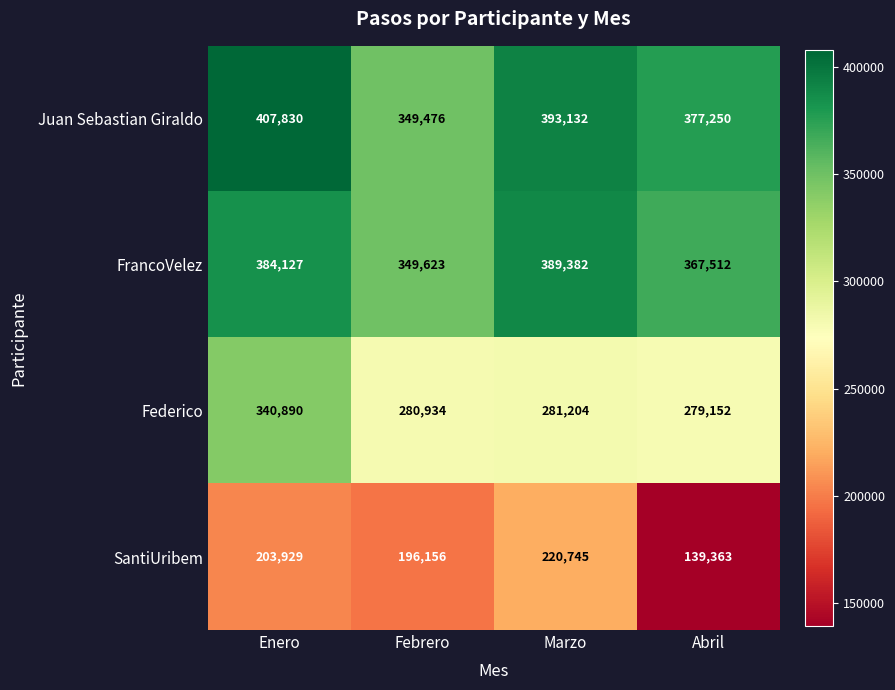

True or false: Juan Sebastian Giraldo has a value of 377250 at Abril.

True